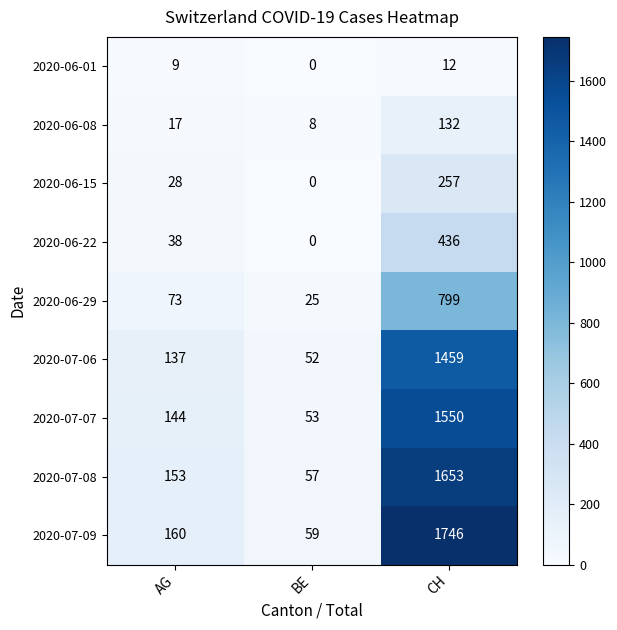

Which series has the largest range (max minus min)?

2020-07-09